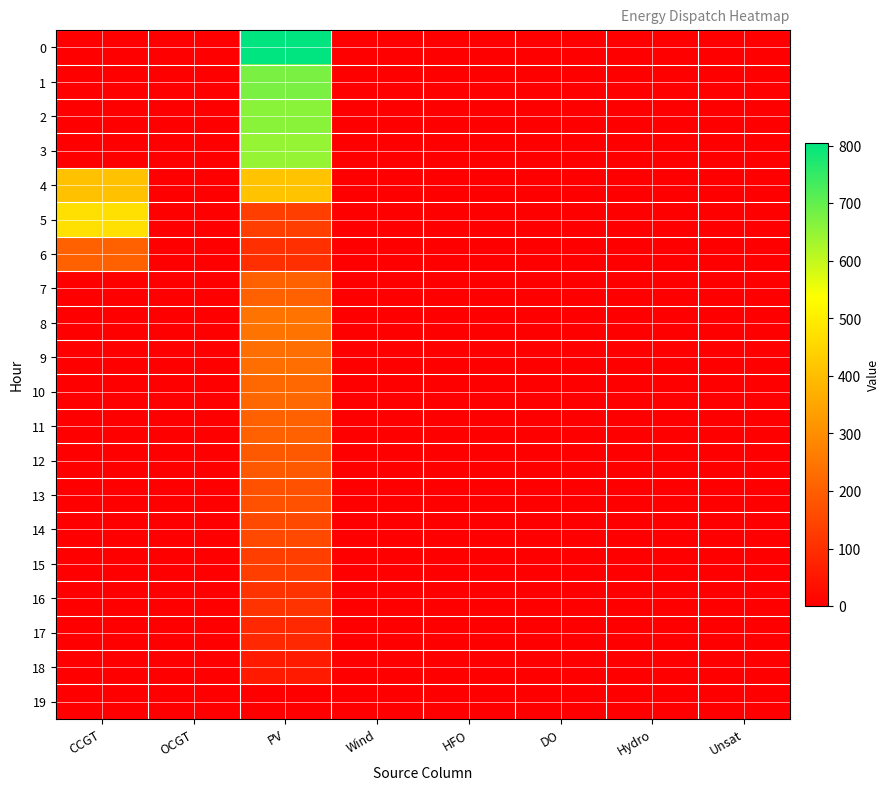

Between Hydro and HFO, which is larger?

Hydro